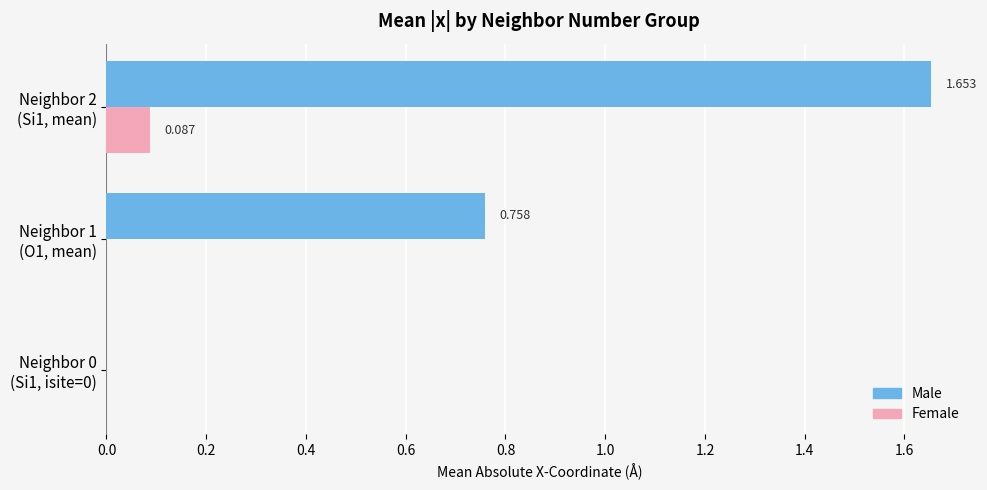

Which series has the largest total across all categories?

Male